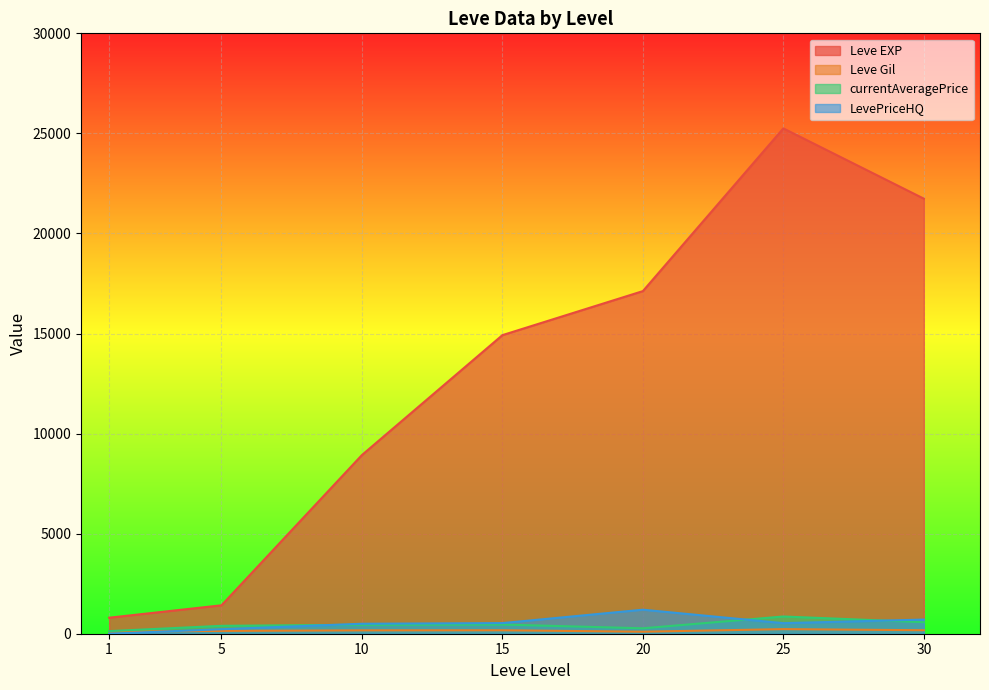

True or false: Leve Gil and currentAveragePrice intersect in this chart.

False